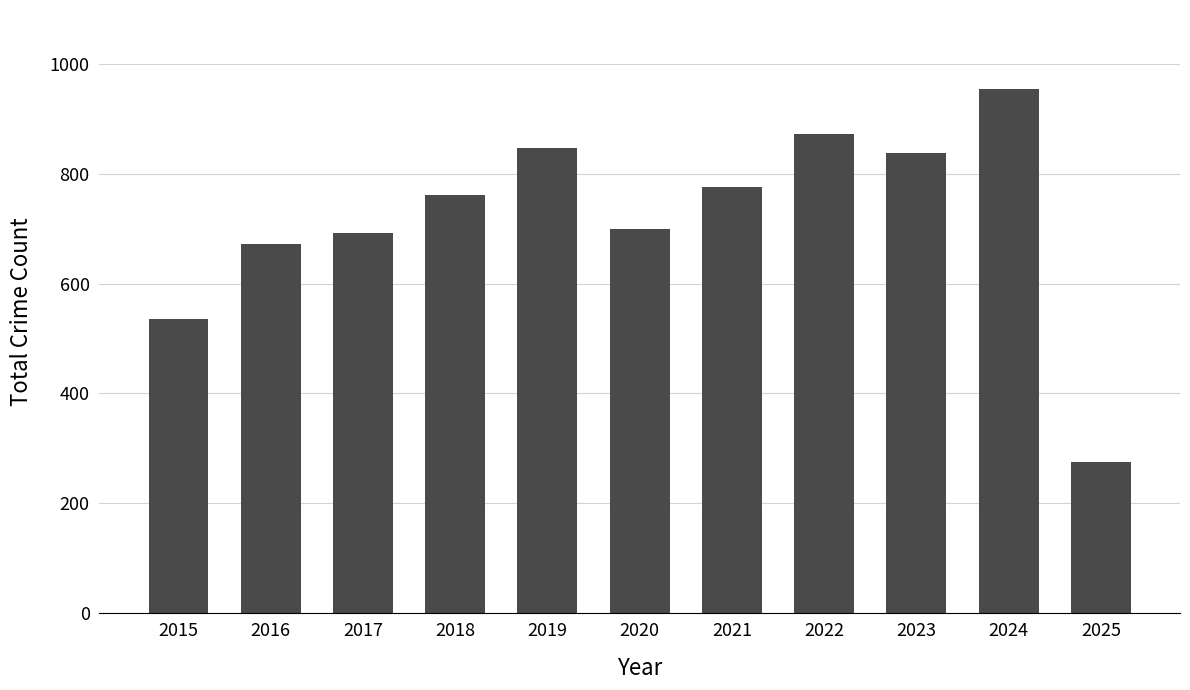

How many bars are there in total?

11